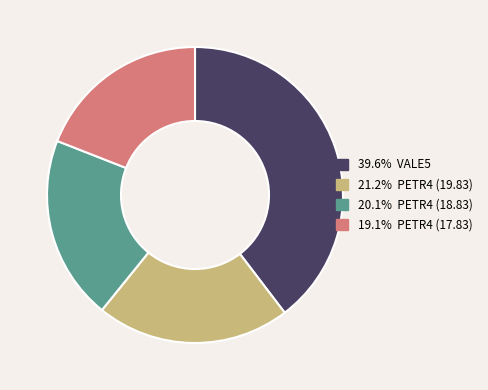

Is there a majority slice in this chart?

No